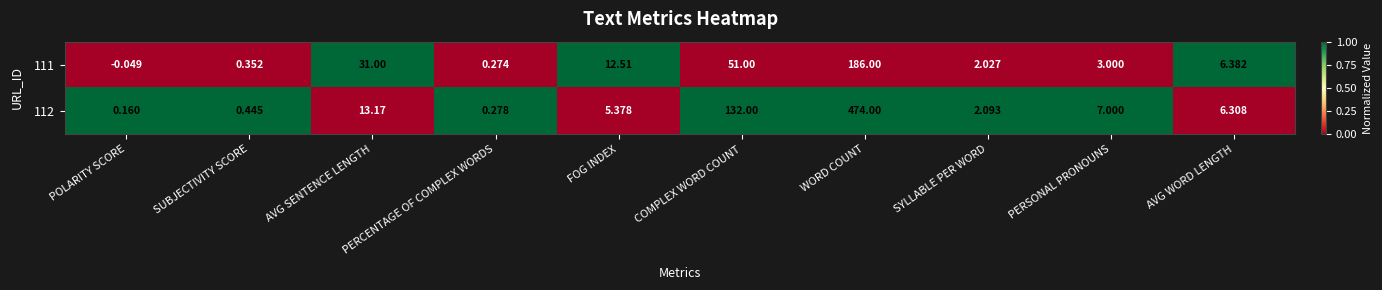

Where is 111 nearest to the value 92?

COMPLEX WORD COUNT